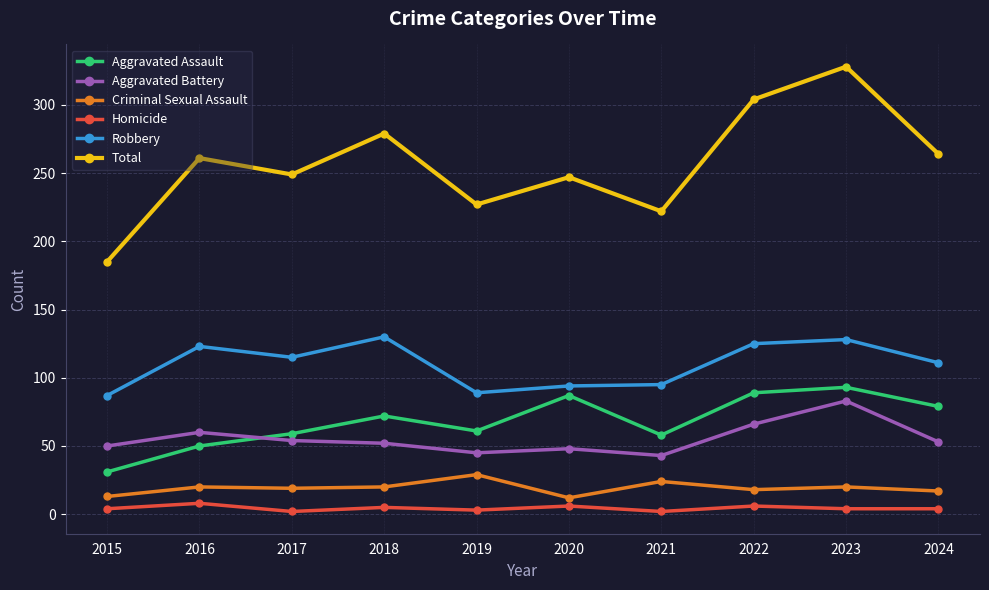

What is the difference between the second highest and second lowest values in the Aggravated Assault series?

39